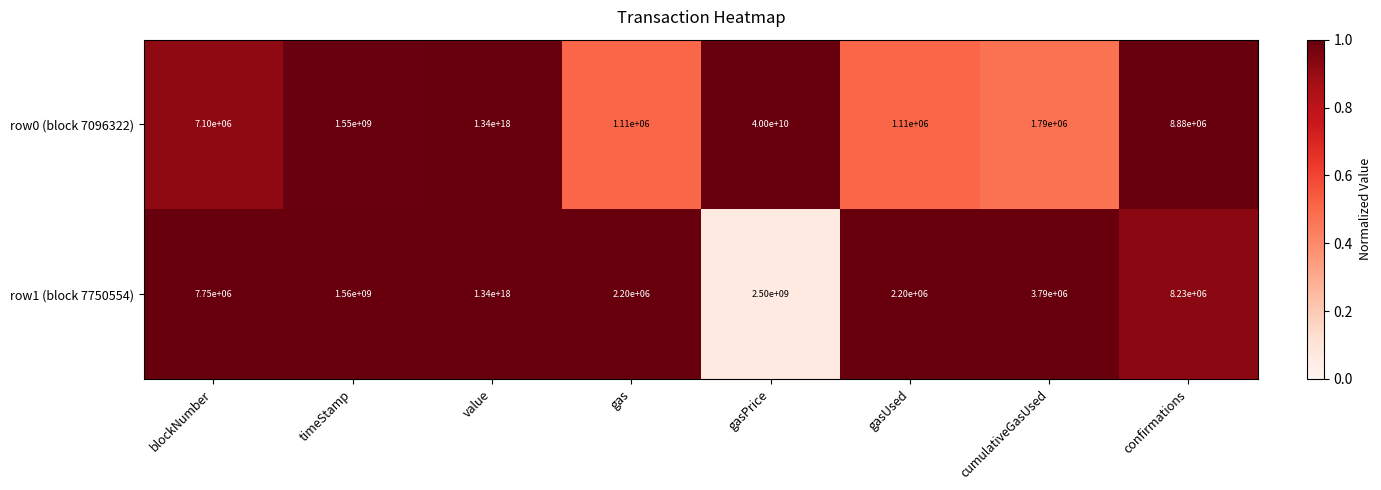

Which series has the largest range (max minus min)?

row0 (block 7096322)